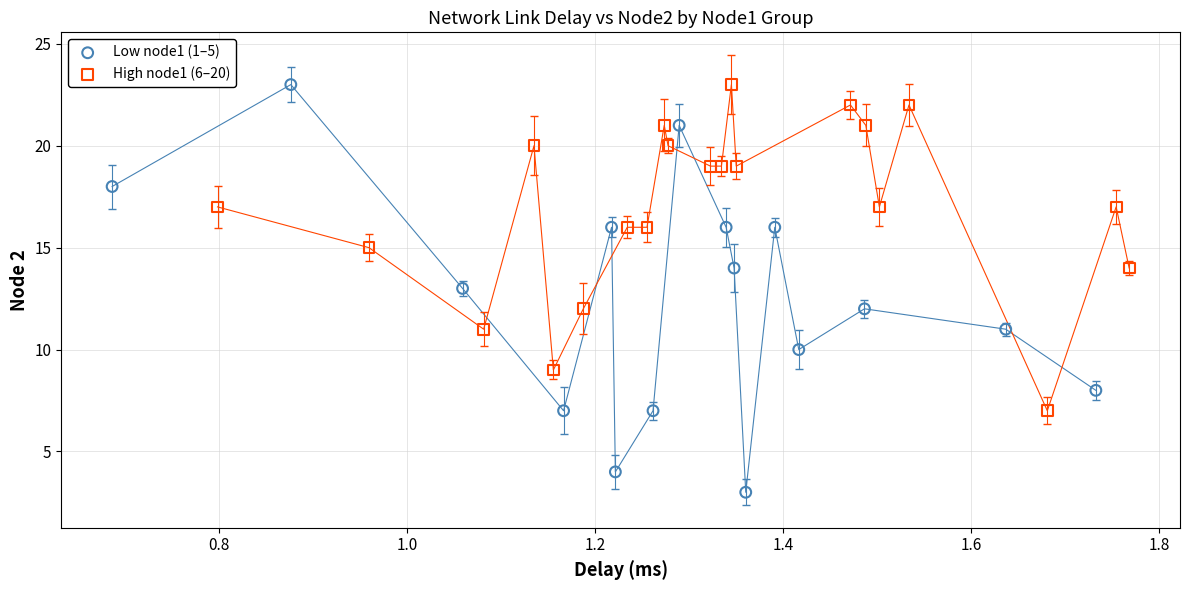

Which series has the largest Y range (max minus min)?

Low node1 (1–5)